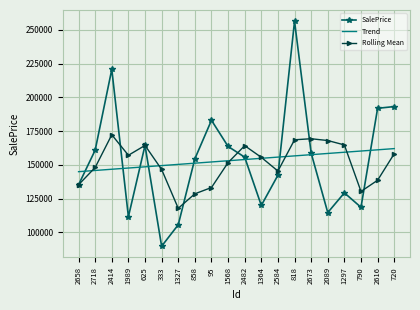

Which series has the widest spread of values?

SalePrice